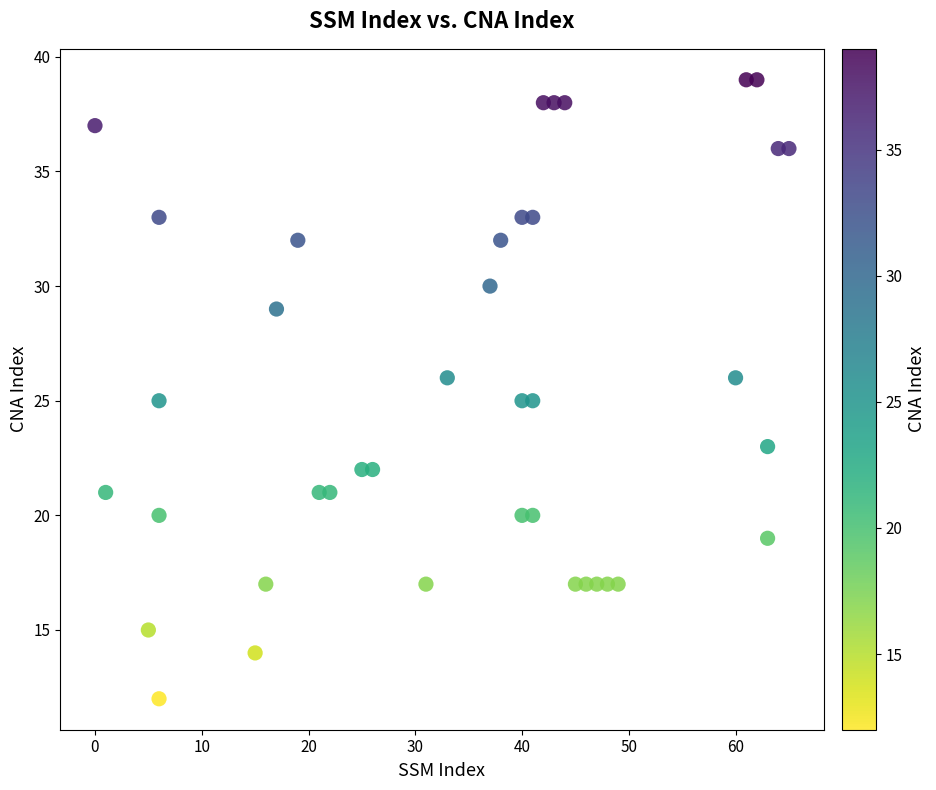

What is the range of X values (max minus min)?

65